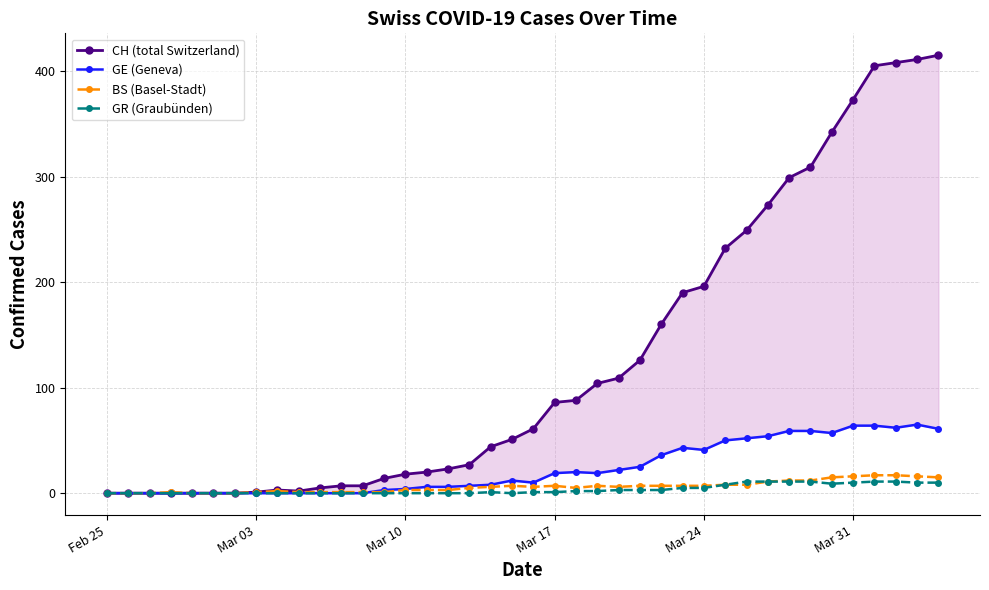

True or false: CH (total Switzerland) and GR (Graubünden) cross at least once.

False